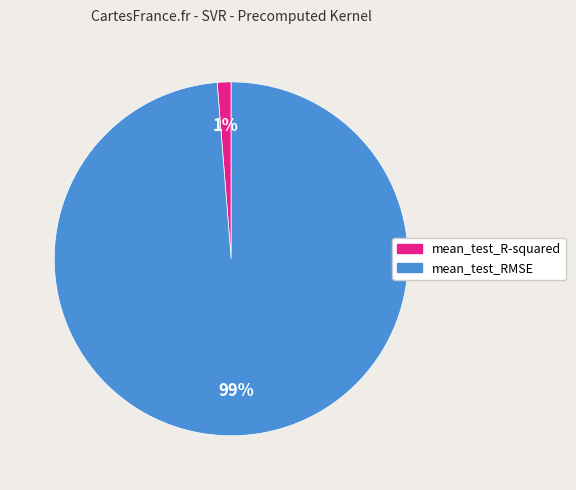

Rank the categories by value from highest to lowest.

mean_test_RMSE, mean_test_R-squared